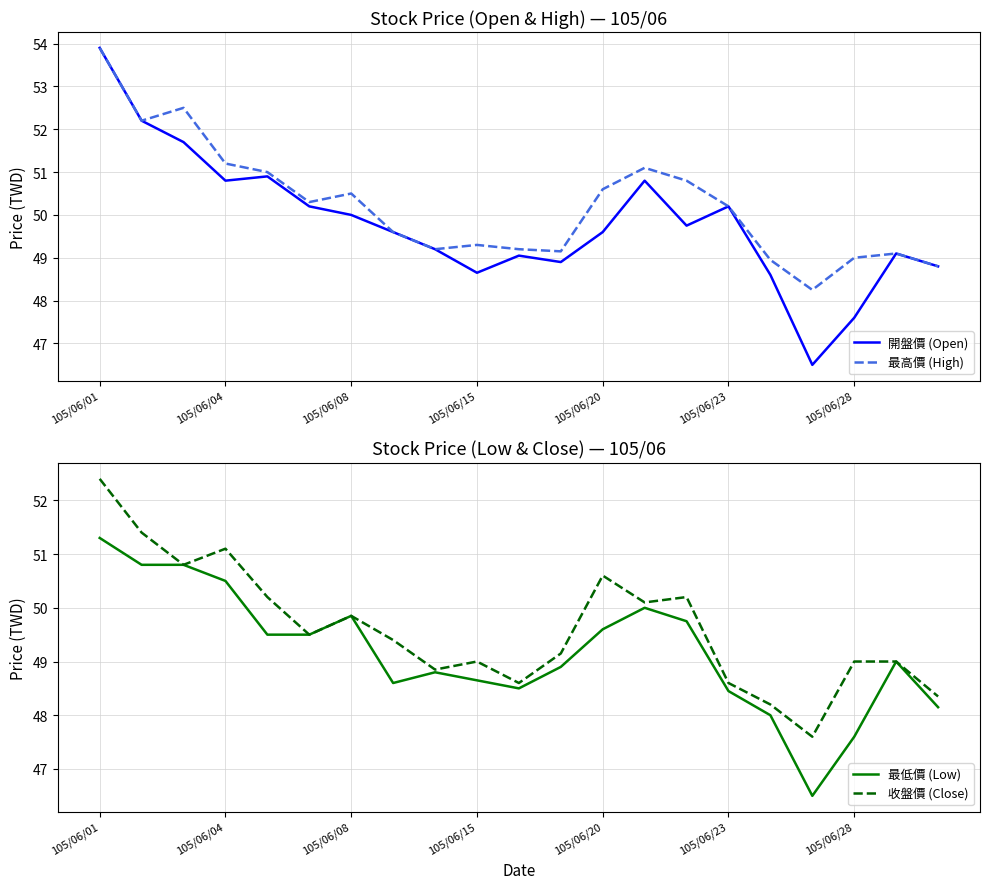

How many values in the 最低價 (Low) series exceed 49?

10